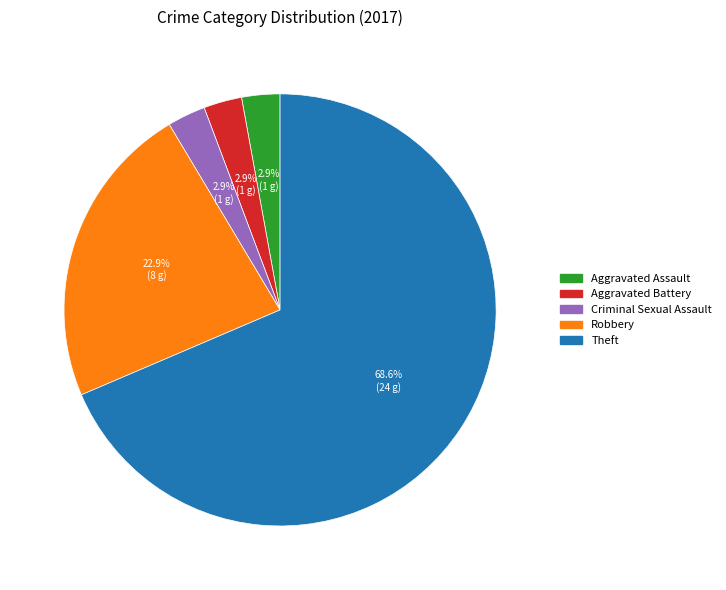

Is there a majority slice in this chart?

Yes